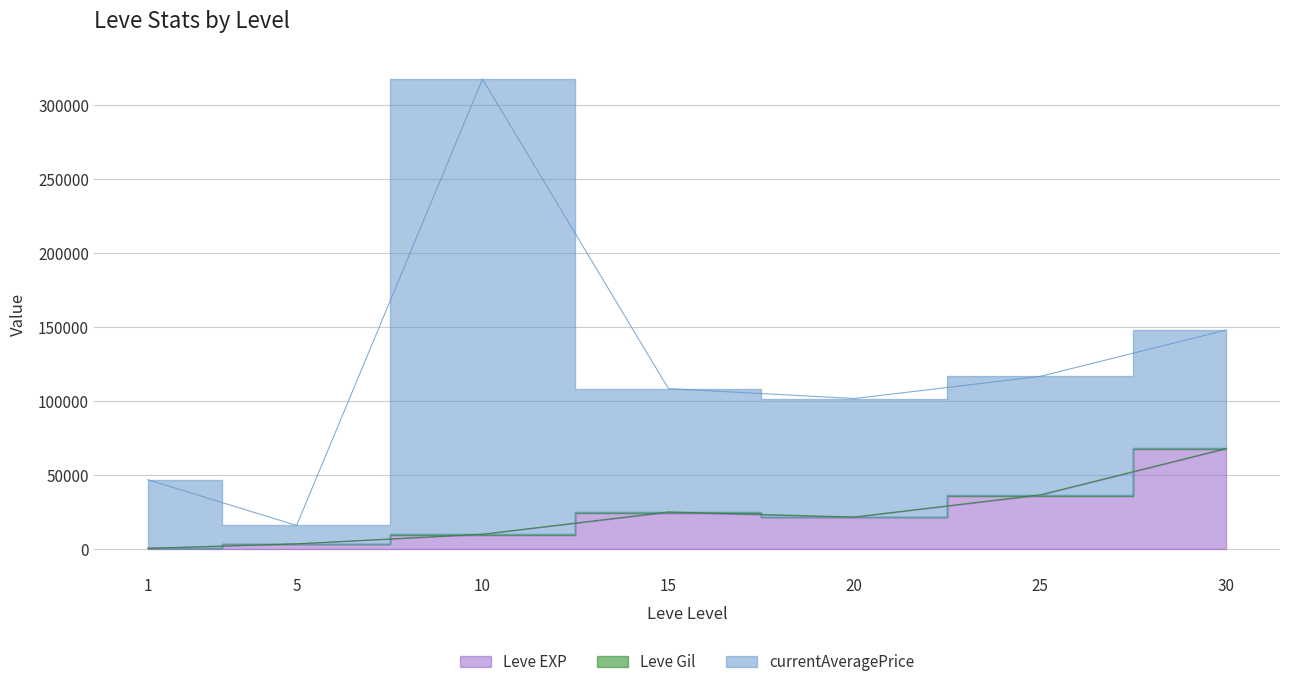

The Leve EXP series shows 3600 at 5. True or false?

True